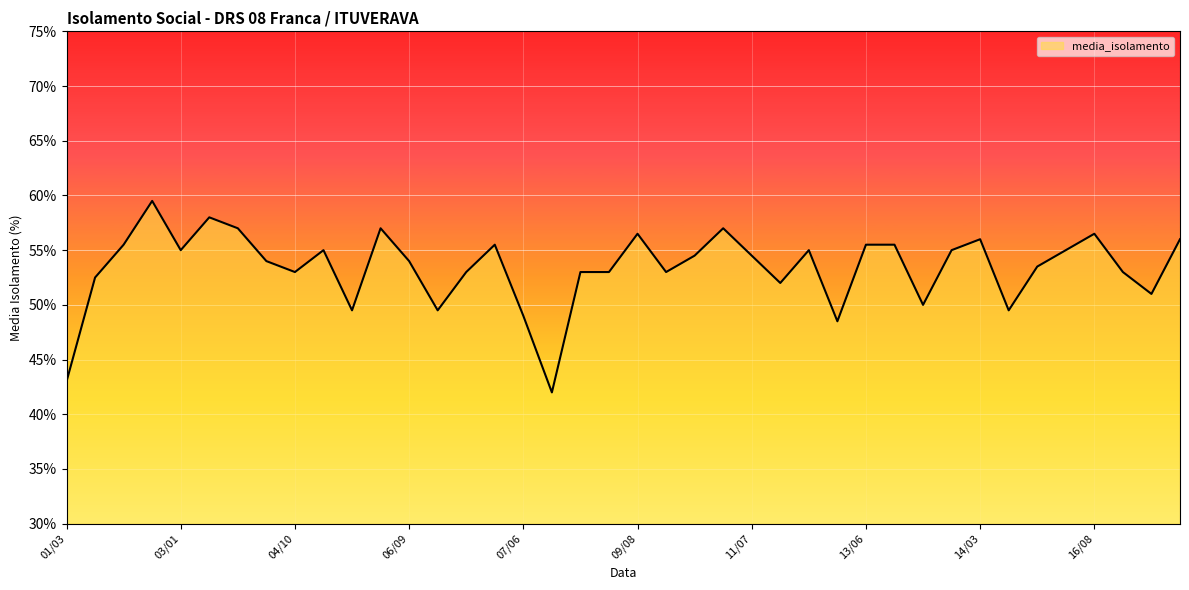

What is the difference between the second highest and minimum values?

16.0